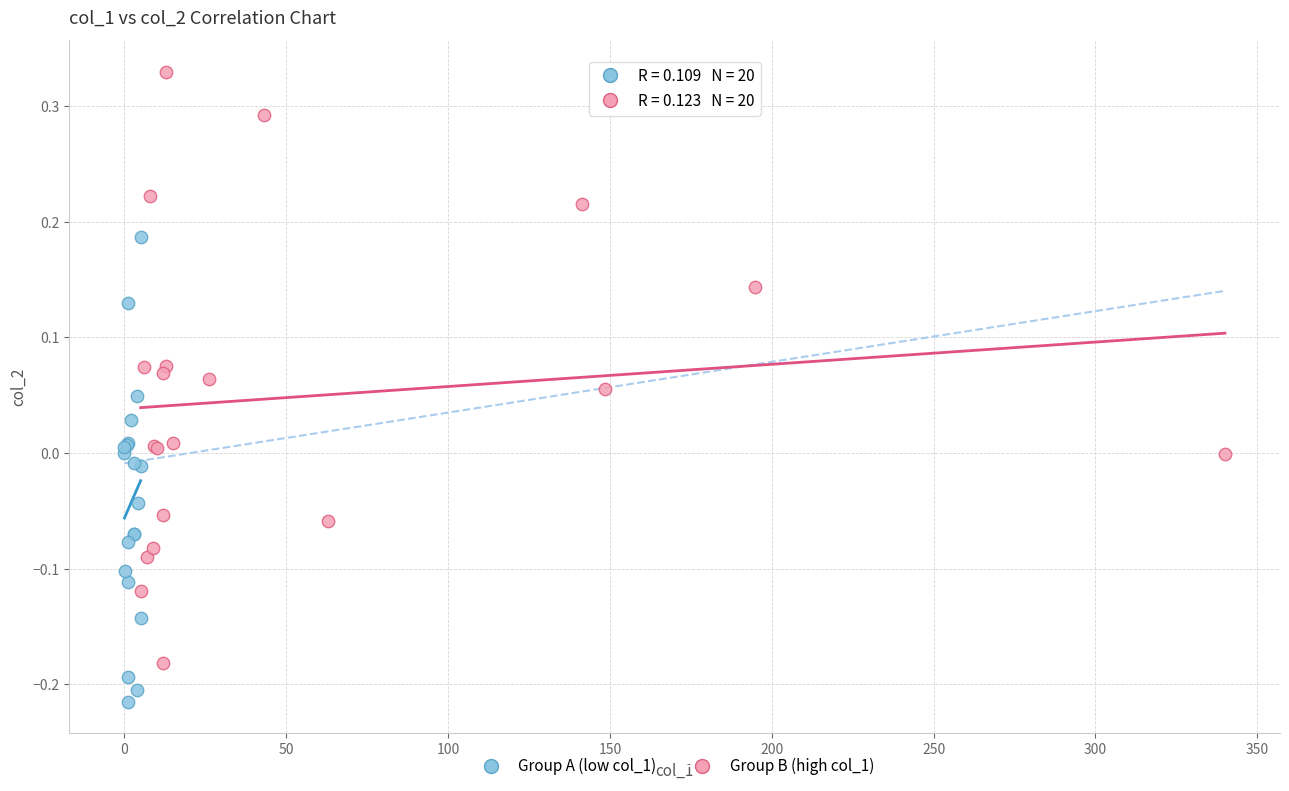

Which series contains the highest Y value?

Group B (high col_1)